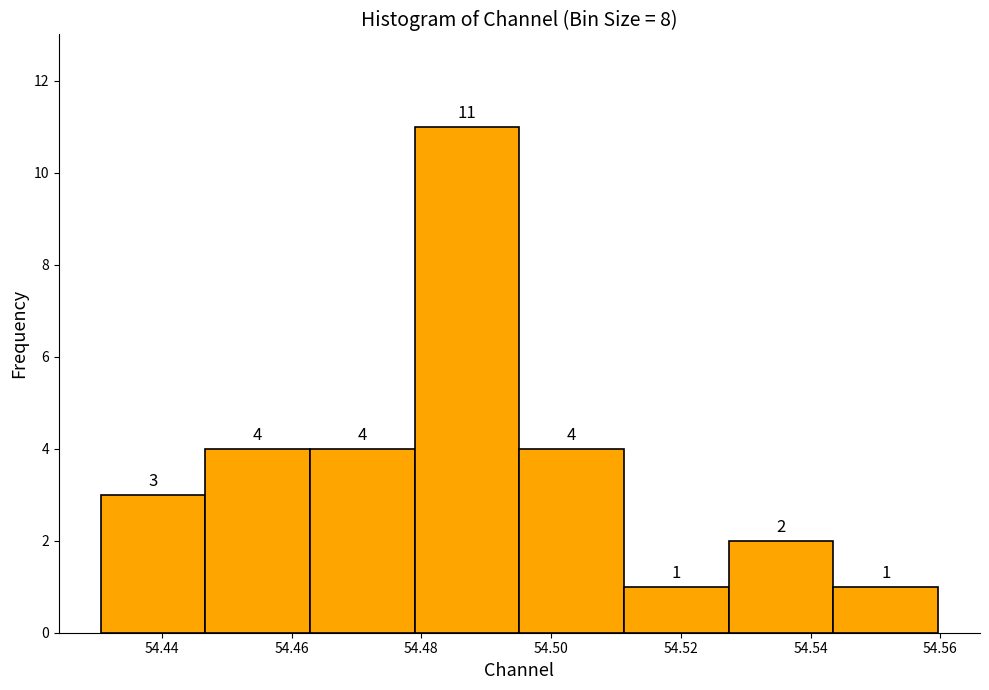

Over which range of the x-axis is the bar tallest?

54.478 to 54.496